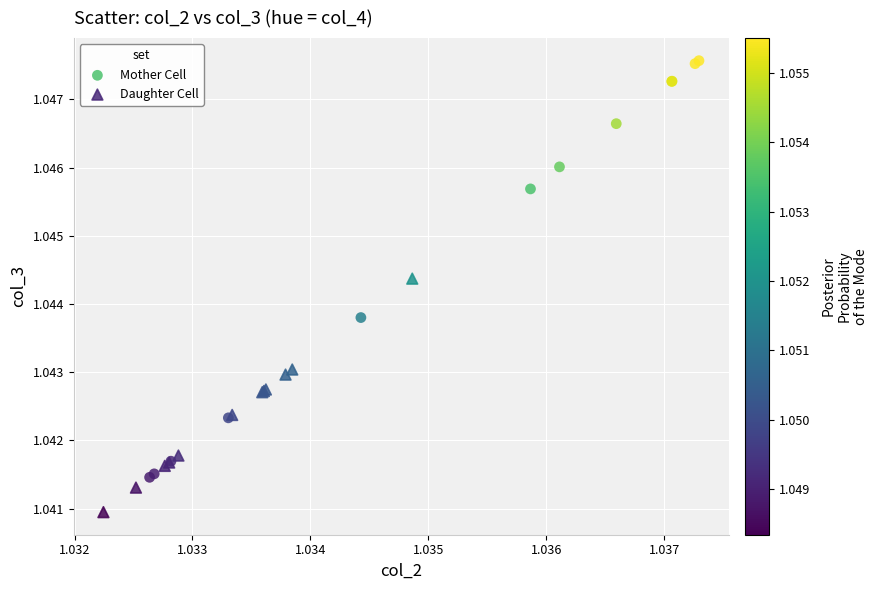

Which series reaches the minimum Y coordinate?

Daughter Cell